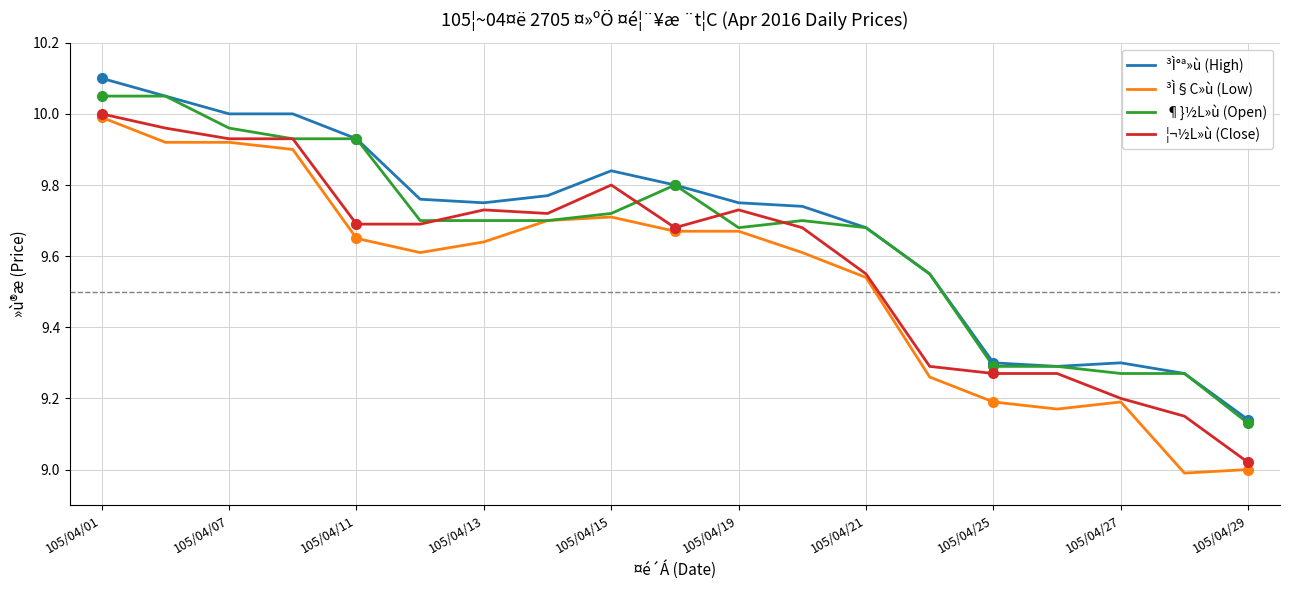

What are all the series names shown in the legend?

³Ì°ª»ù (High), ³Ì§C»ù (Low), ¶}½L»ù (Open), ¦¬½L»ù (Close)